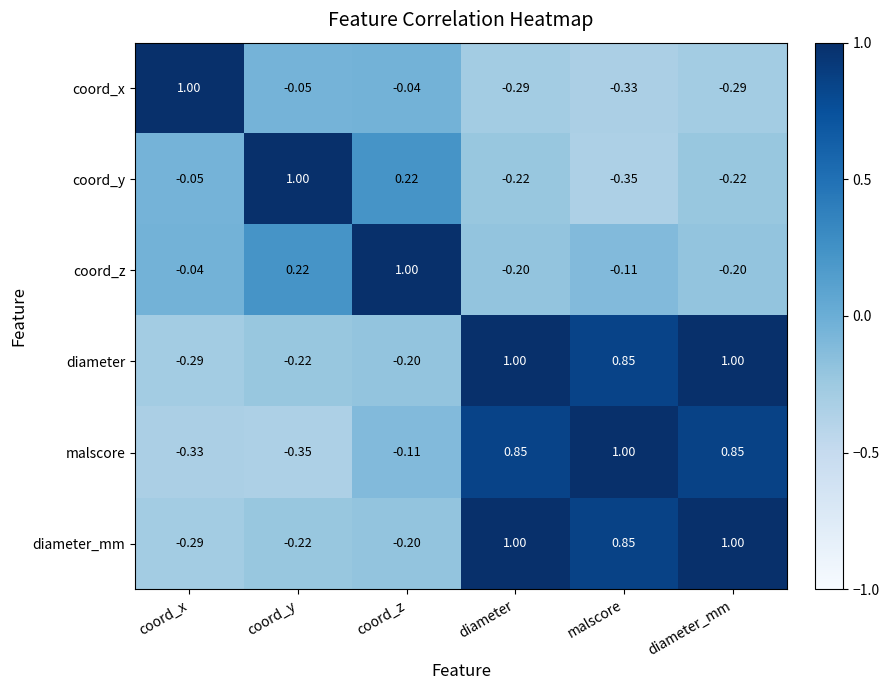

At which label is diameter_mm closest to 0?

coord_z